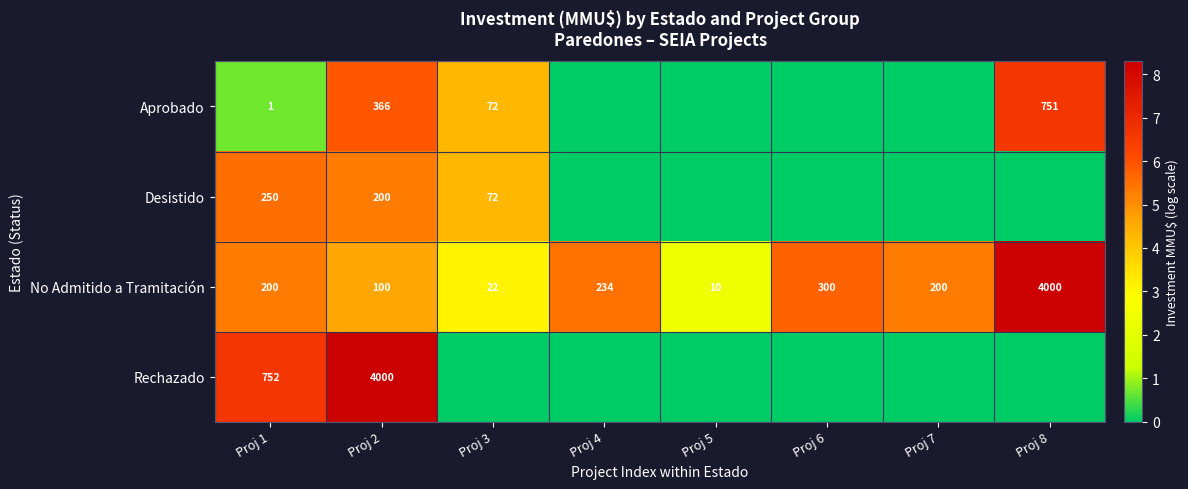

At Proj 1, list the series in order from smallest to largest.

Aprobado, No Admitido a Tramitación, Desistido, Rechazado